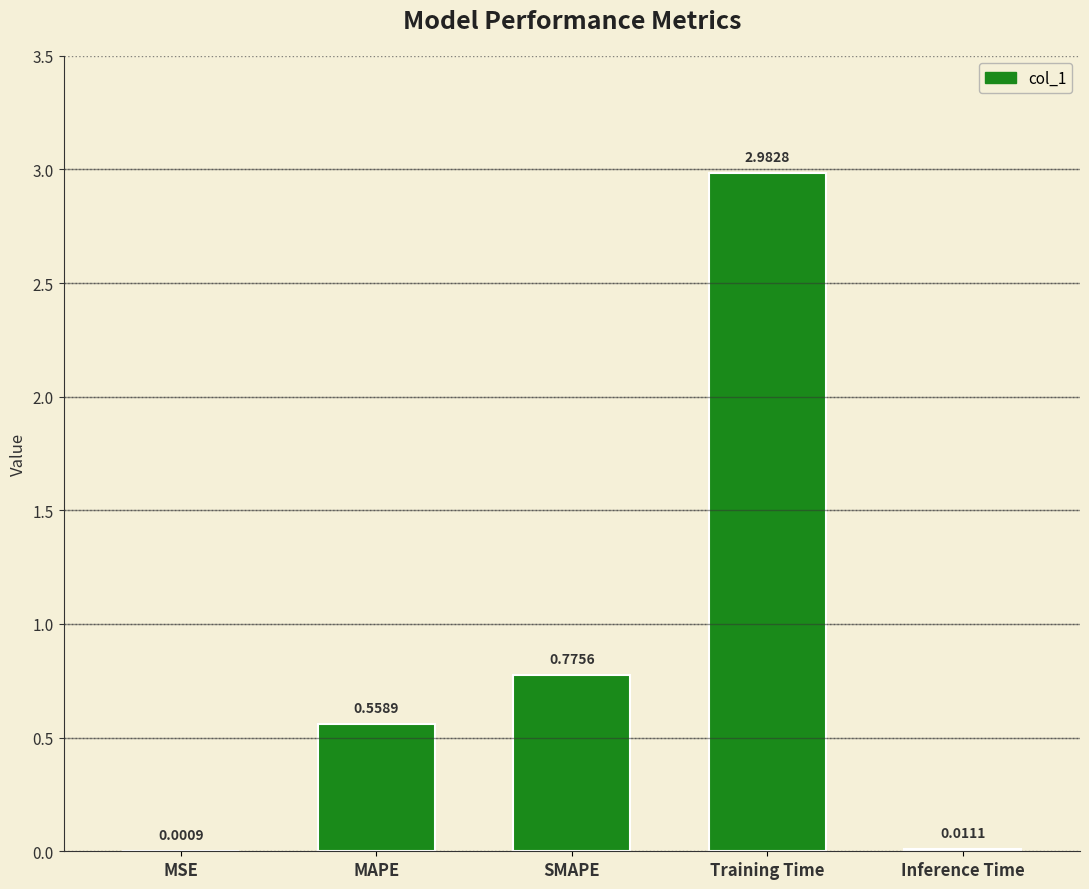

Between MAPE and Inference Time, which is larger?

MAPE